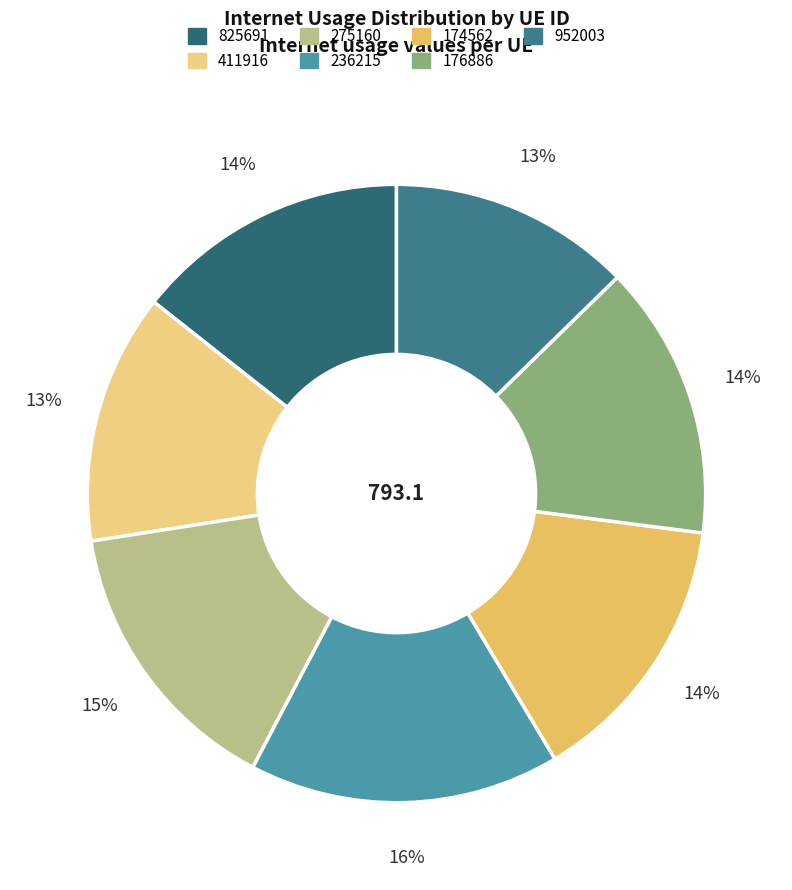

Rank the categories by value from lowest to highest.

952003, 411916, 825691, 176886, 174562, 275160, 236215